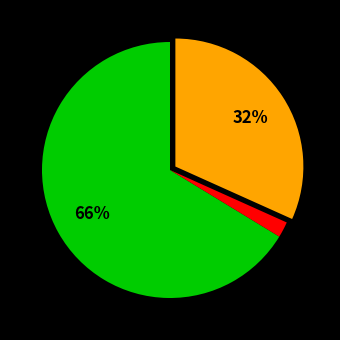

Count the number of slices in the pie.

3